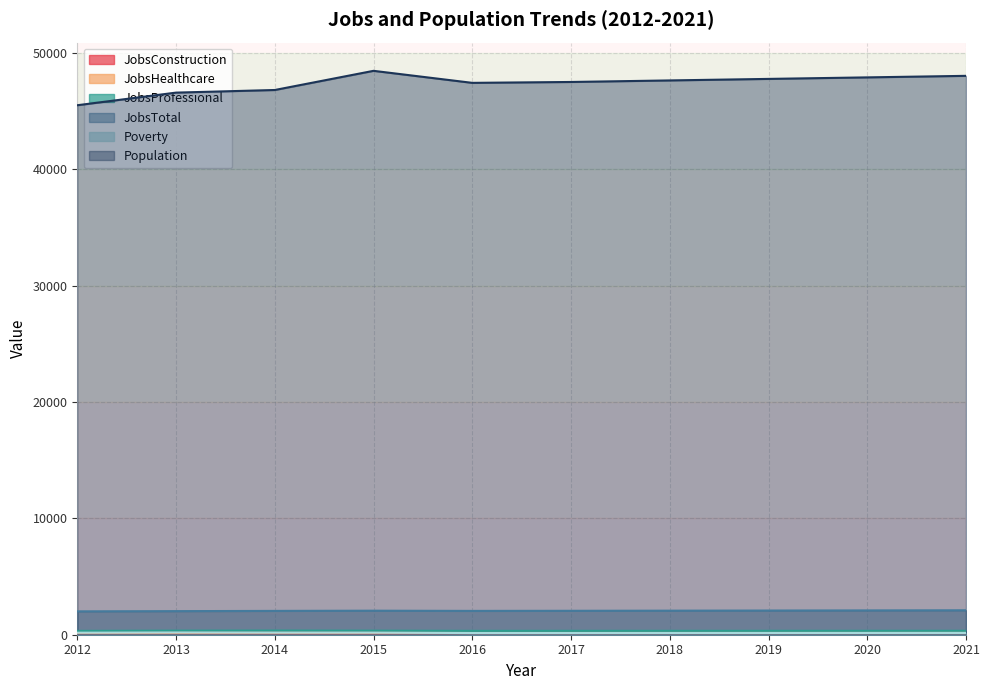

True or false: JobsTotal and JobsConstruction intersect in this chart.

False